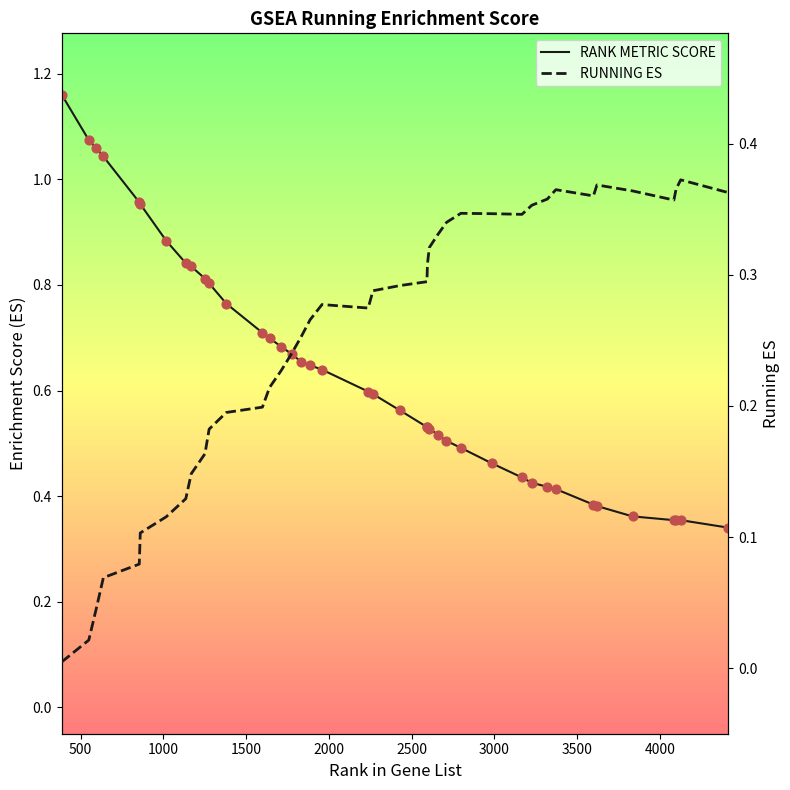

What are all the series names shown in the legend?

RANK METRIC SCORE, RUNNING ES